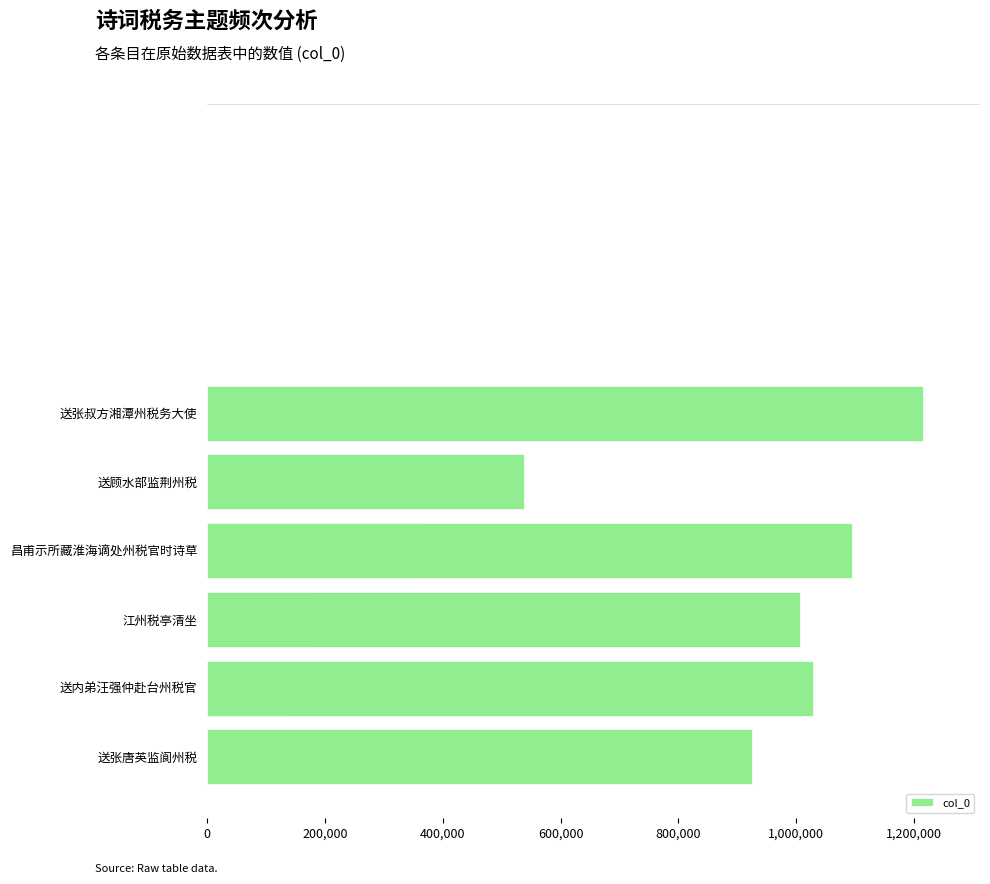

True or false: the data shows 380593 at 800,000.

False